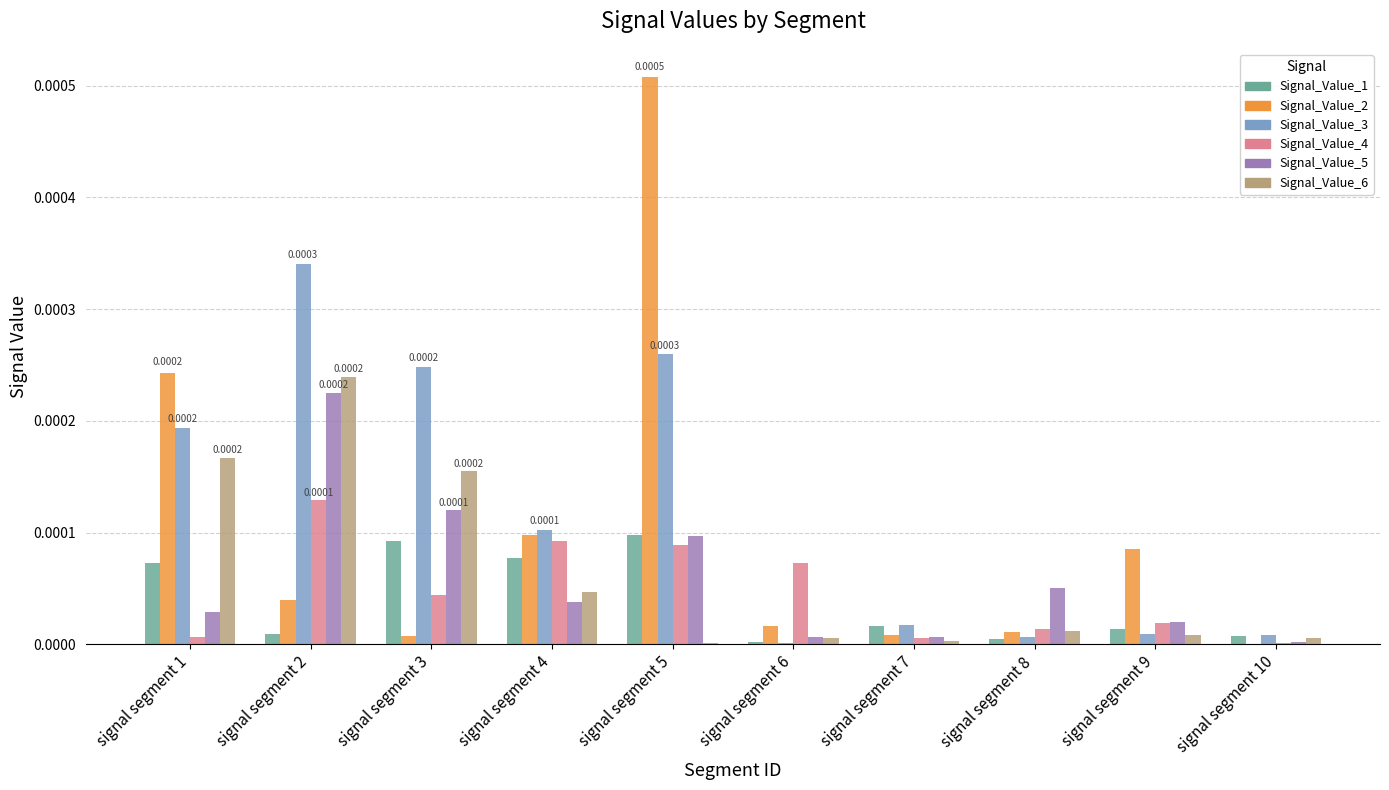

Which series has the largest range (max minus min)?

Signal_Value_2